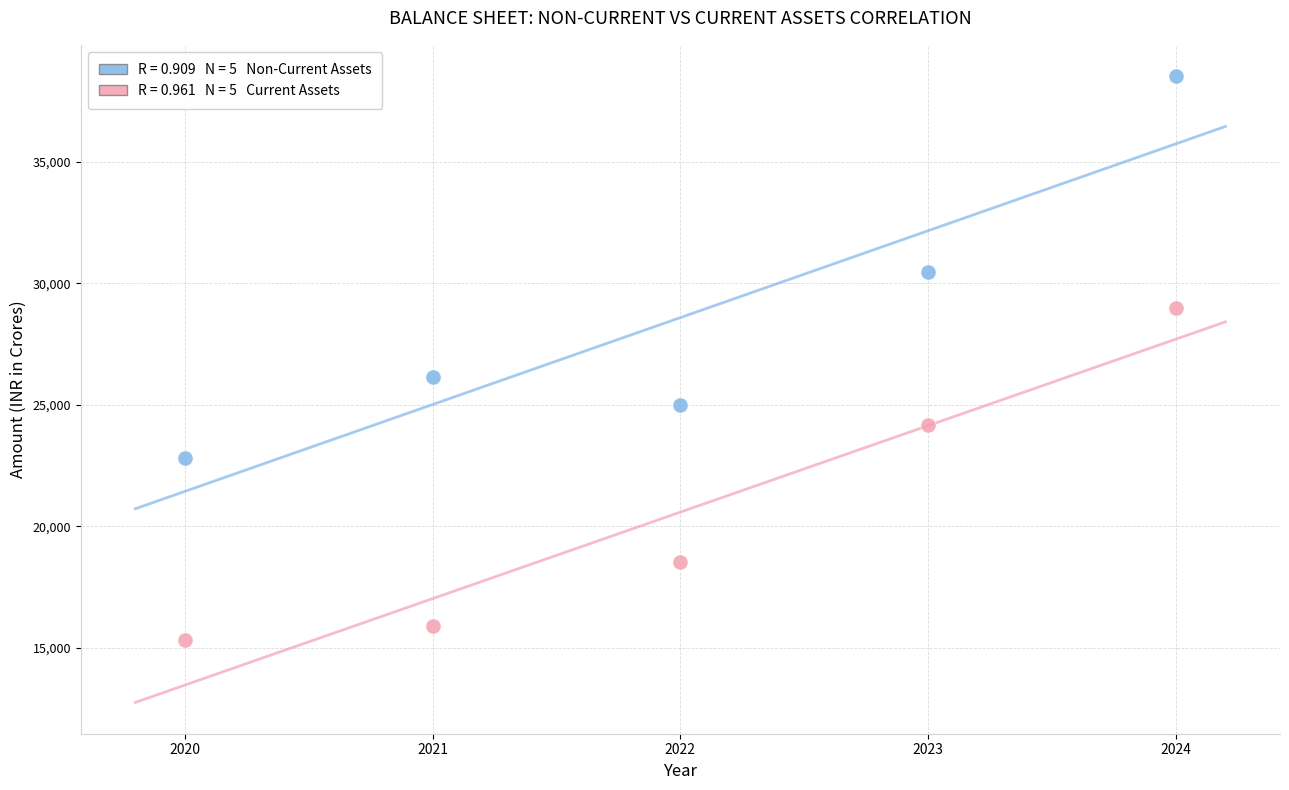

Across all data points, what is the average Y value?

24590.7